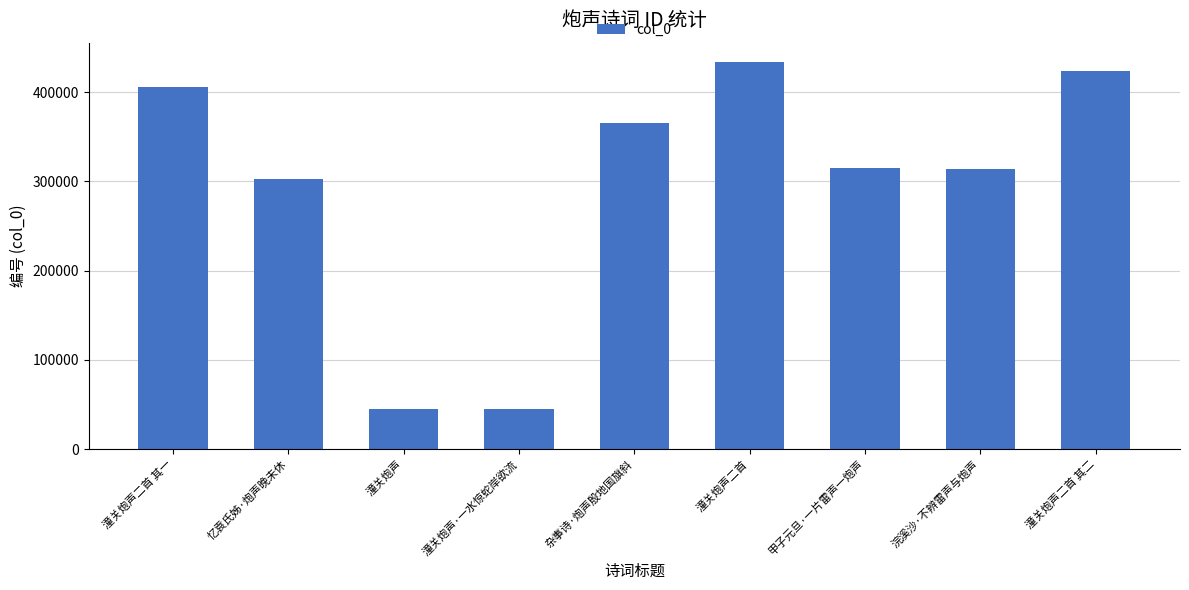

Approximately how many times larger is the value at 潼关炮声二首 其一 compared to 忆袁氏姊·炮声晚未休?

1.3